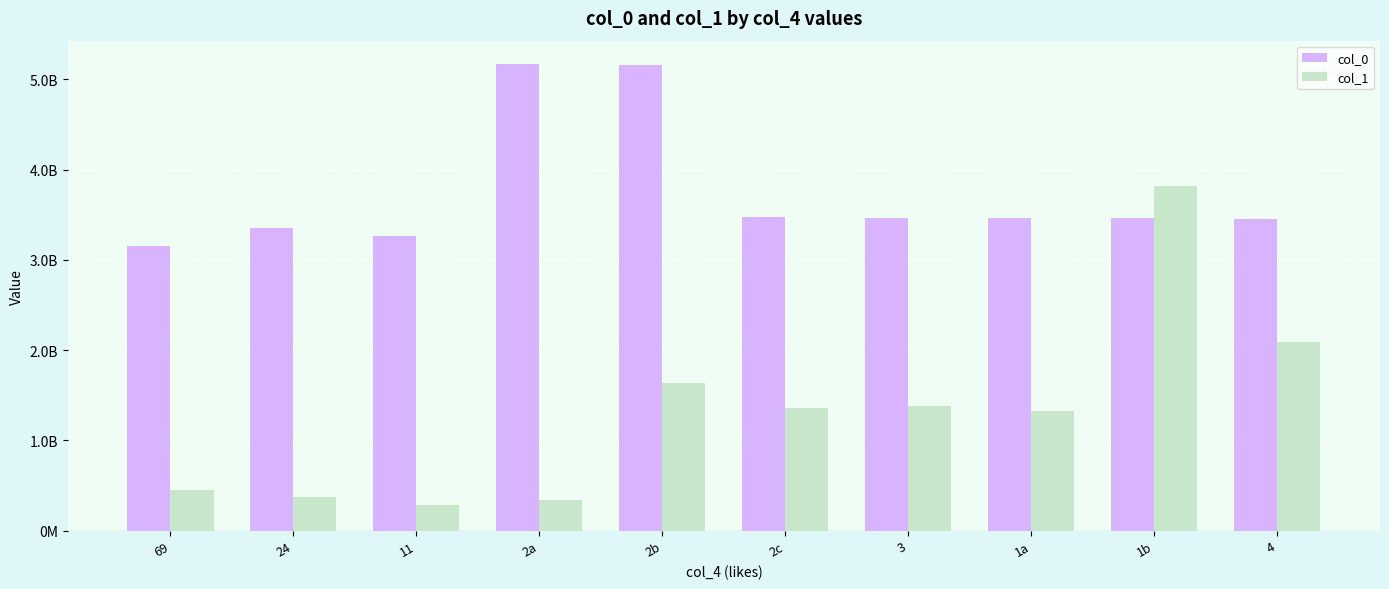

Which series changed the most between 3 and 4?

col_1